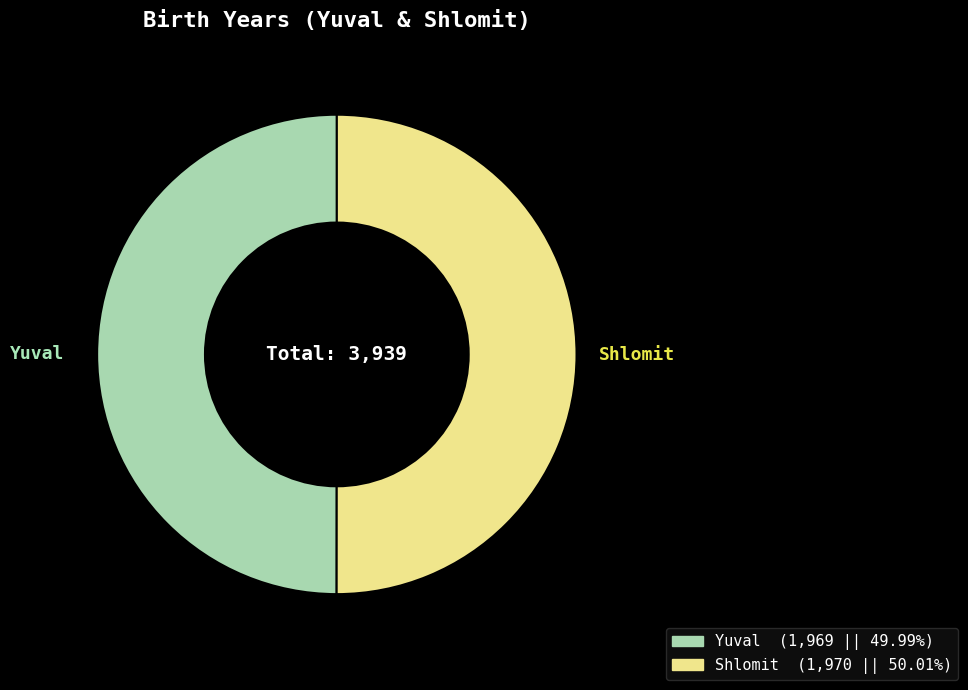

What is the ratio of the value at Yuval to the value at Shlomit?

1.0